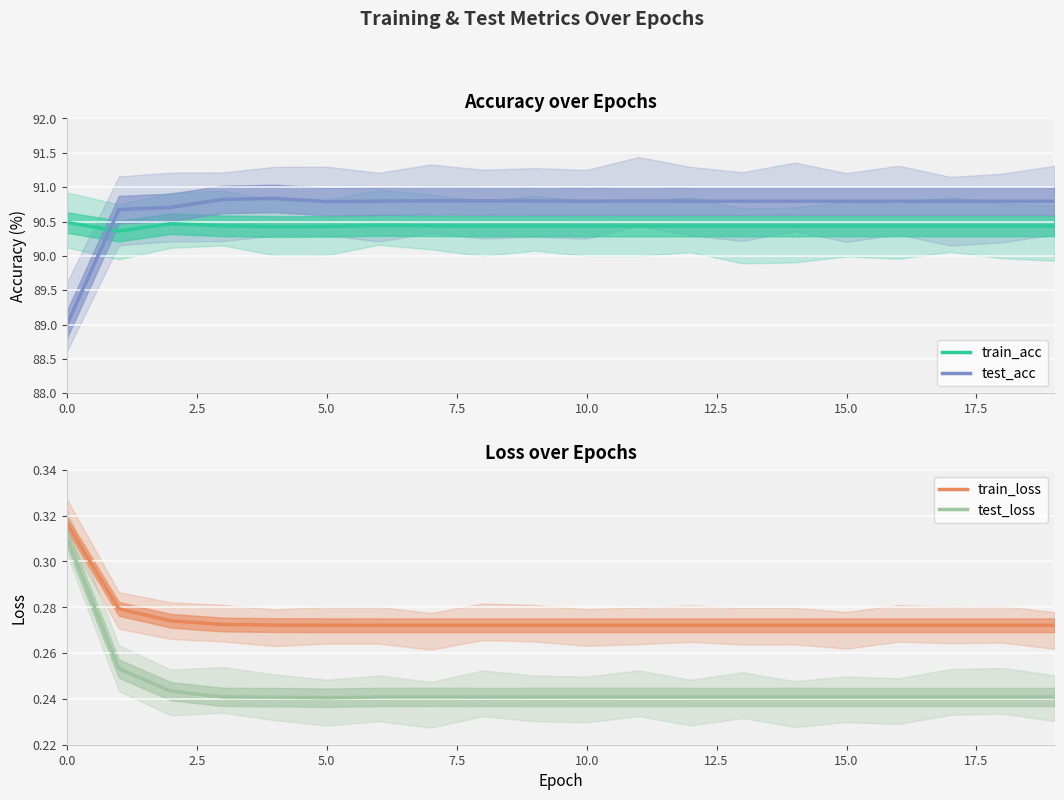

Between 9 and 12, which series saw the biggest shift?

test_acc